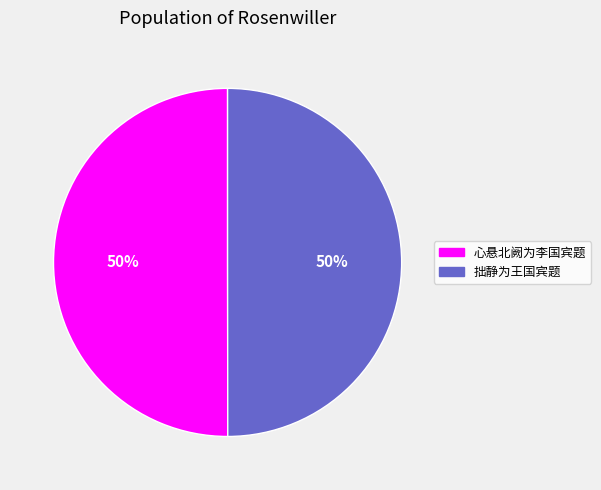

The 心悬北阙为李国宾题 slice represents 50% of the pie. True or false?

True